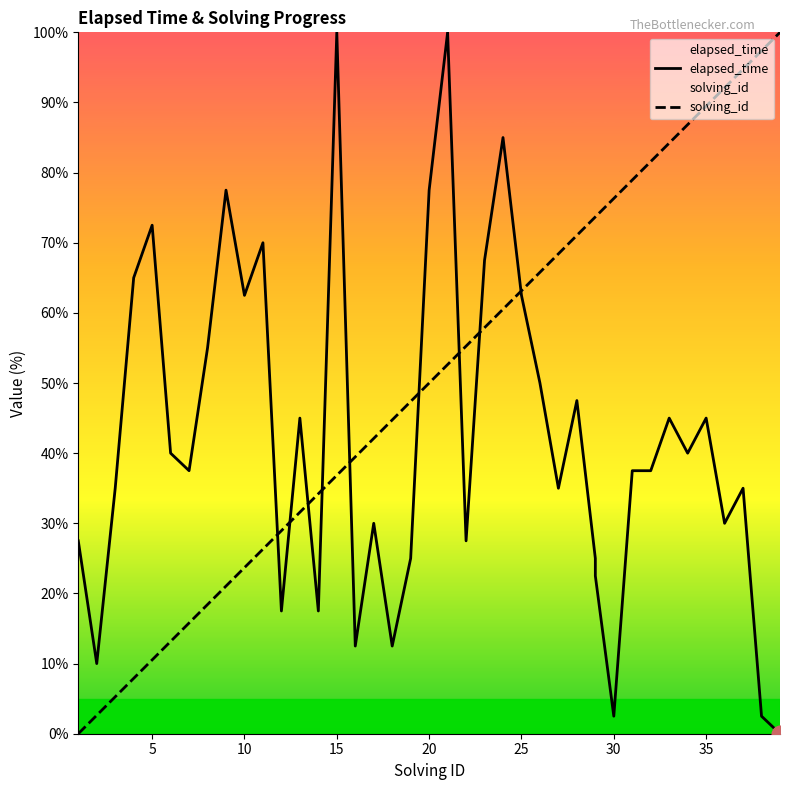

List the series in order of their peak value, lowest first.

elapsed_time, solving_id